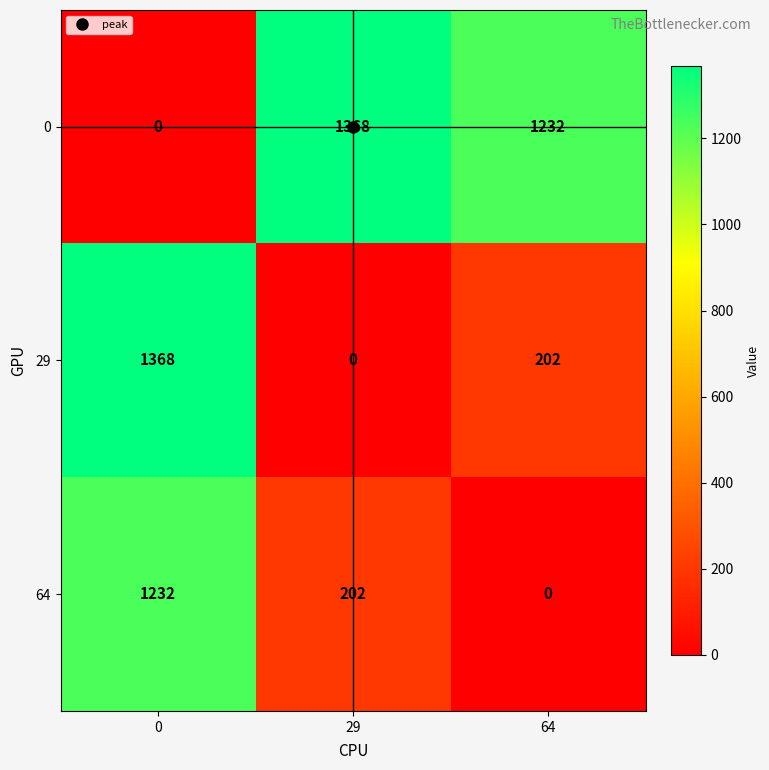

What is the sum of all 0 values?

2600